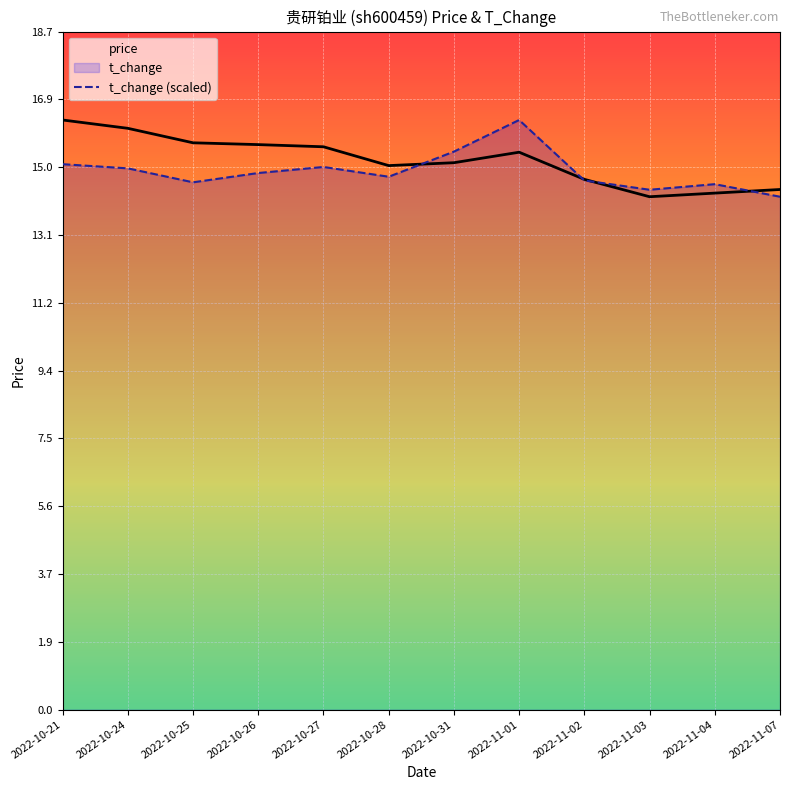

What is the difference between the t_change (scaled) values at 2022-10-24 and 2022-10-21?

0.1